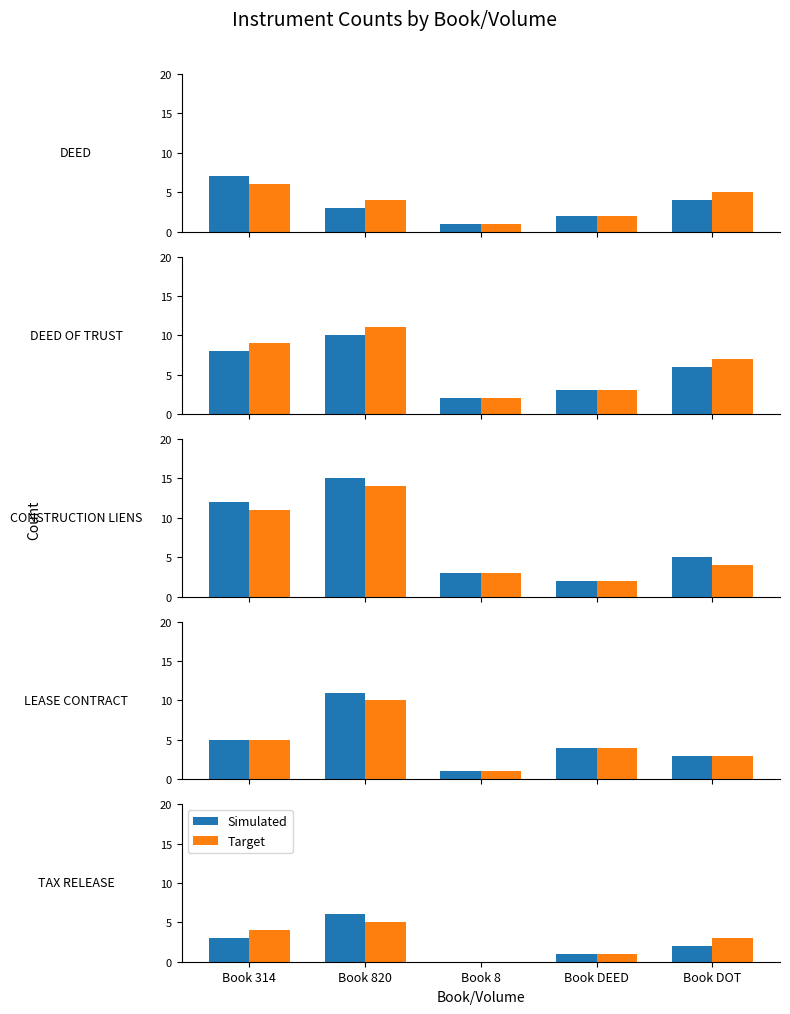

List the series in order of their overall mean, lowest first.

Simulated, Target